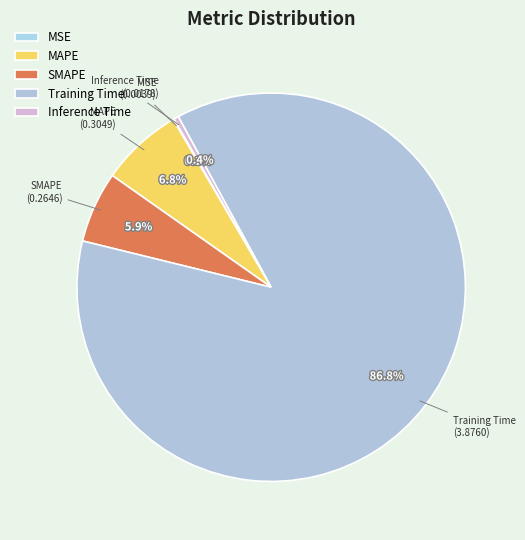

Which slice is the largest?

Training Time